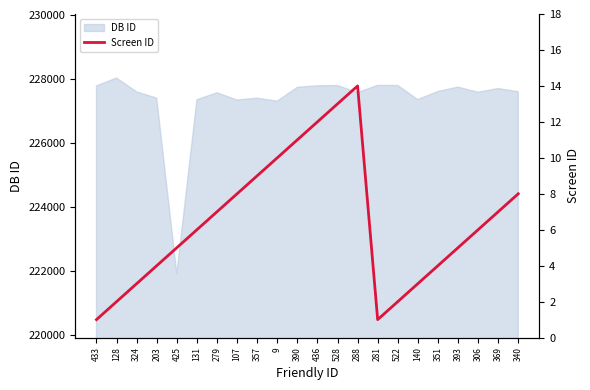

Which category has the highest value across all series?

288